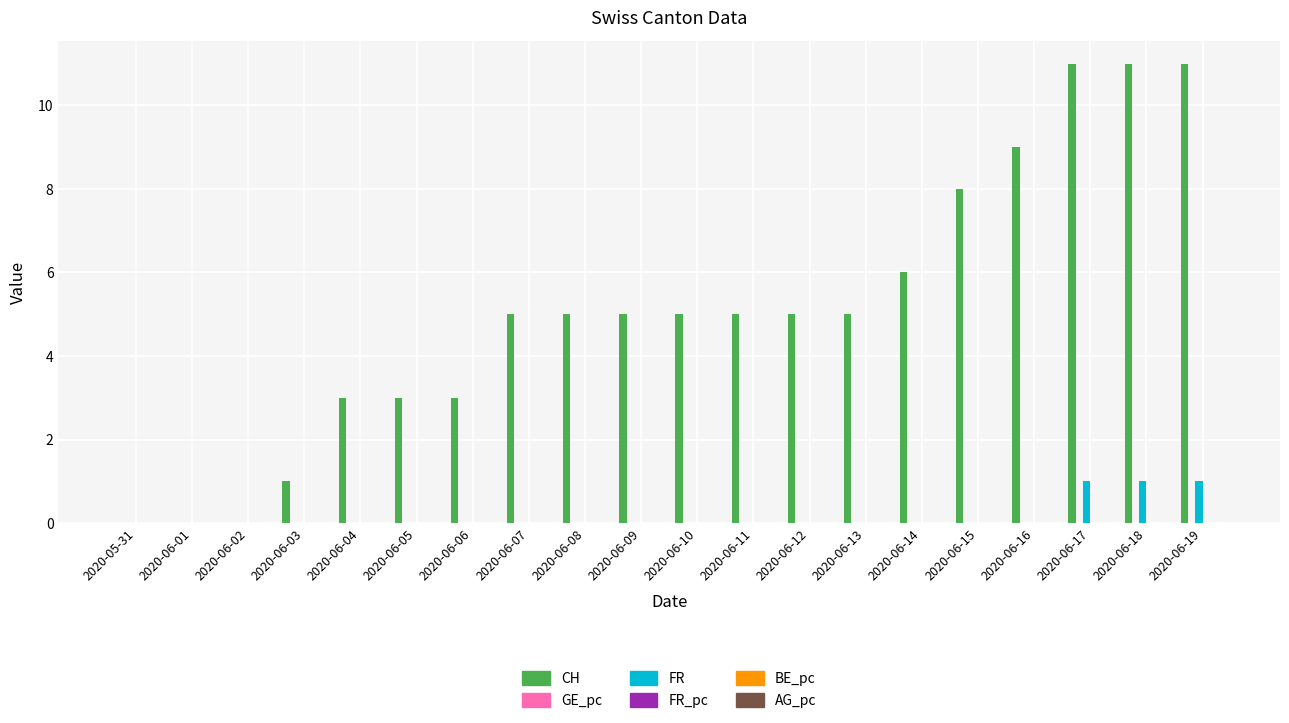

What is the greatest value displayed?

11.0